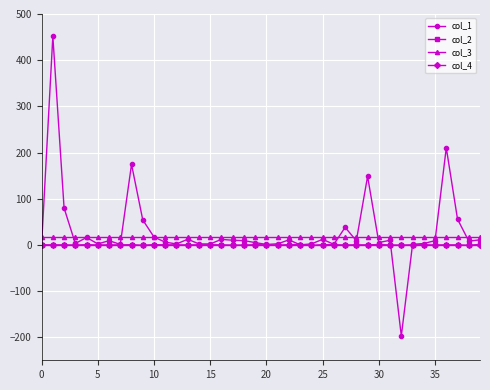

True or false: col_3 and col_4 cross at least once.

False